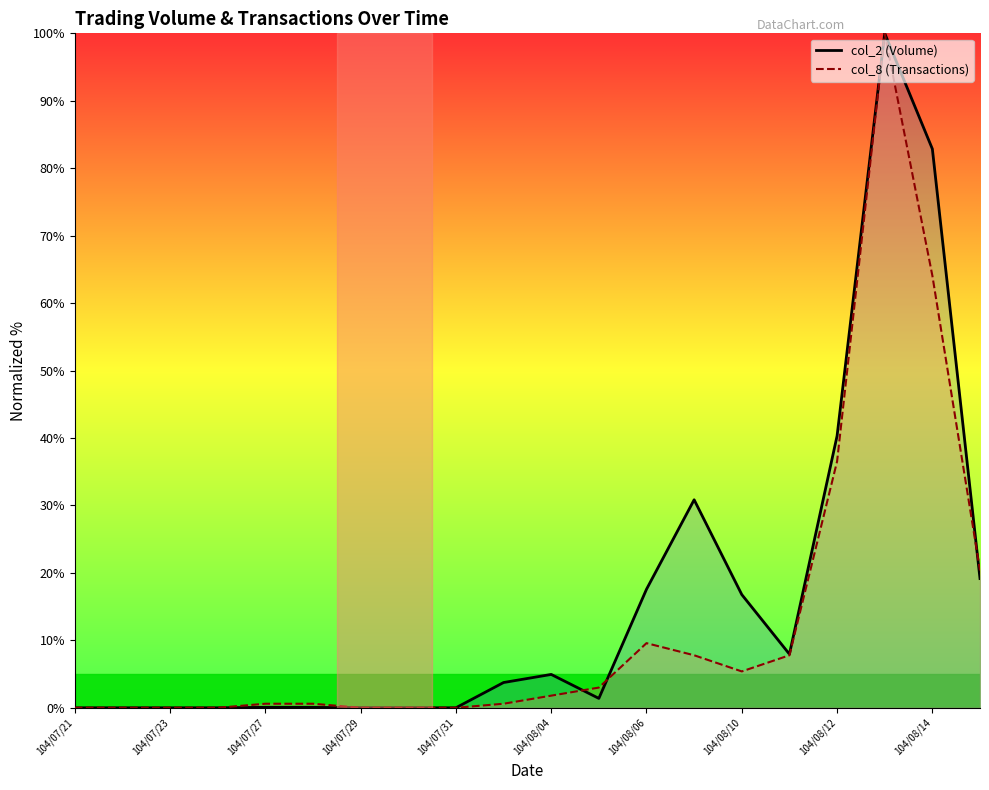

The value of col_8 (Transactions) line at 104/07/29 is 61.0. True or false?

False